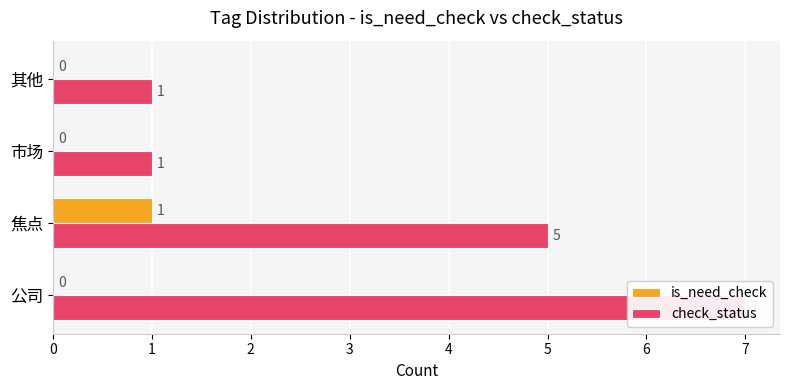

How many categories are shown in the chart?

4